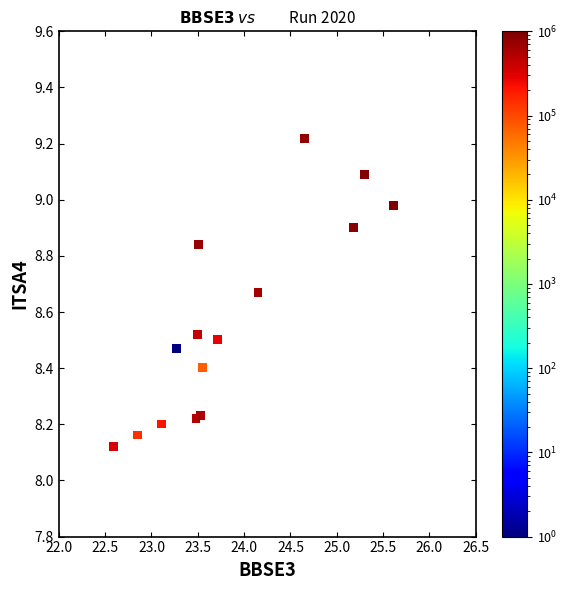

What is the range of X values (max minus min)?

3.0